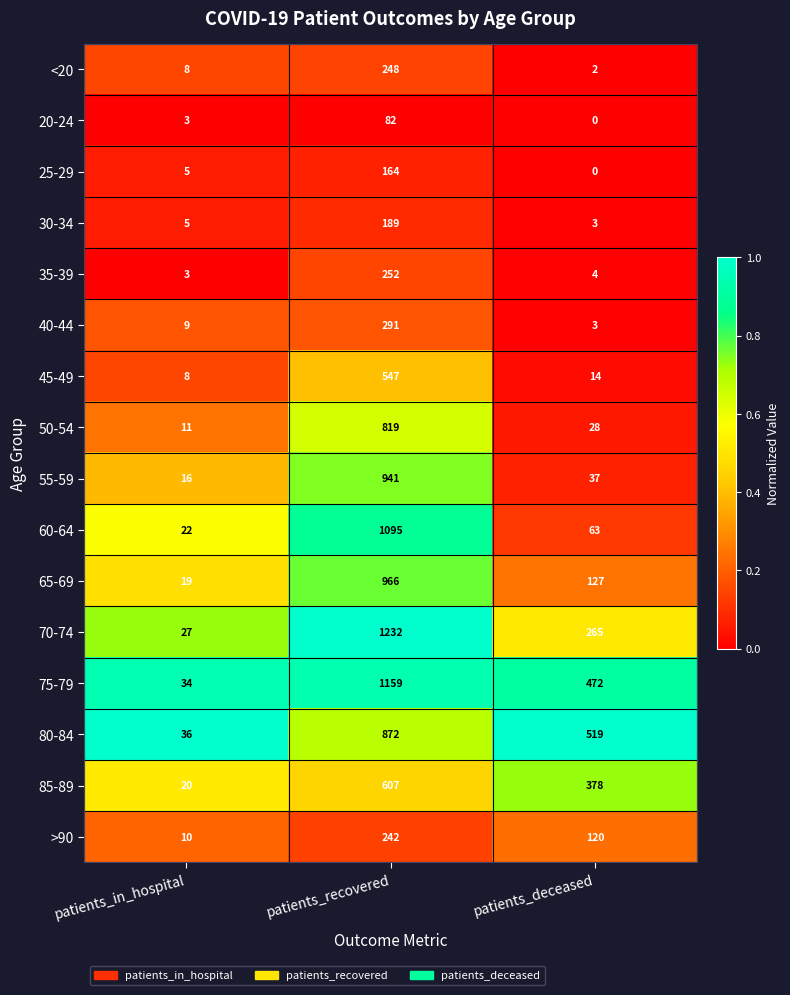

Which series has the widest spread of values?

70-74